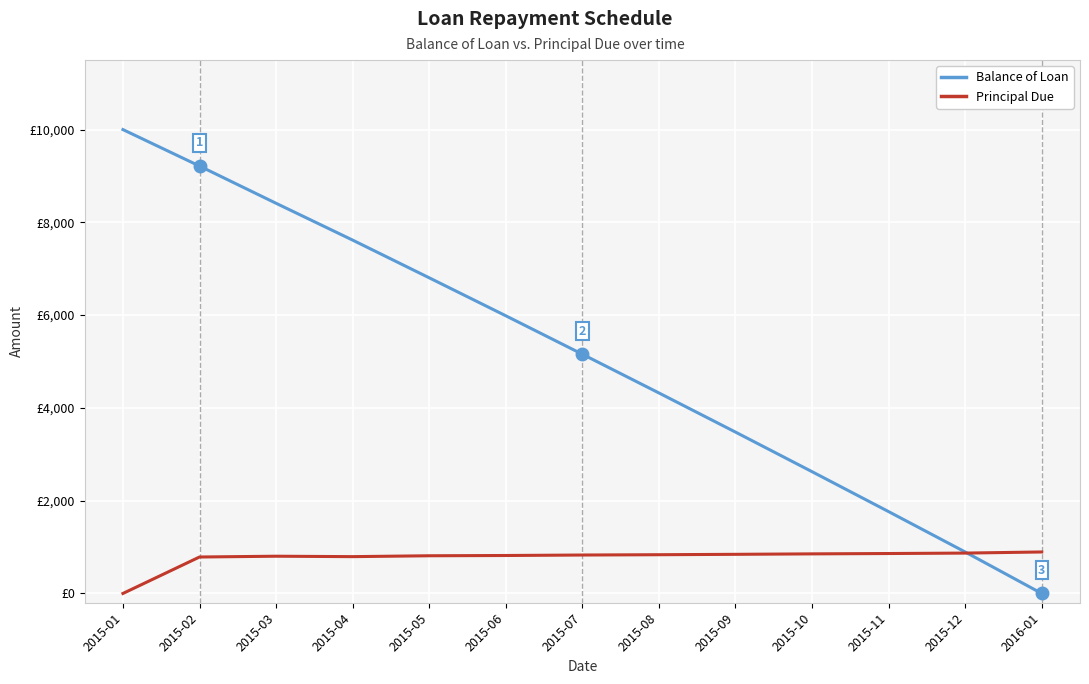

List the series in order of their peak value, lowest first.

Principal Due, Balance of Loan